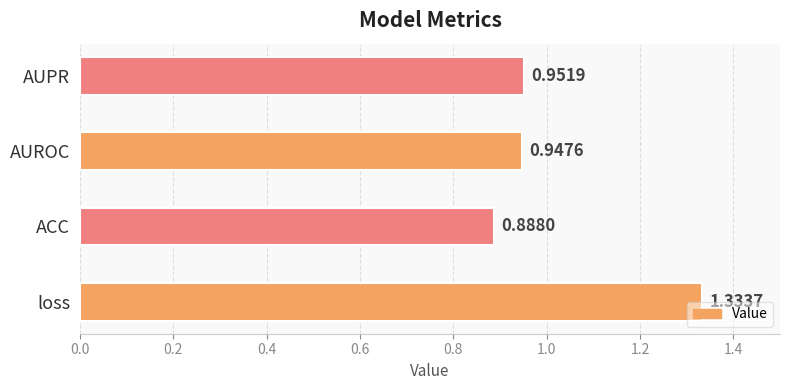

What is the difference between the maximum and second lowest values?

0.4